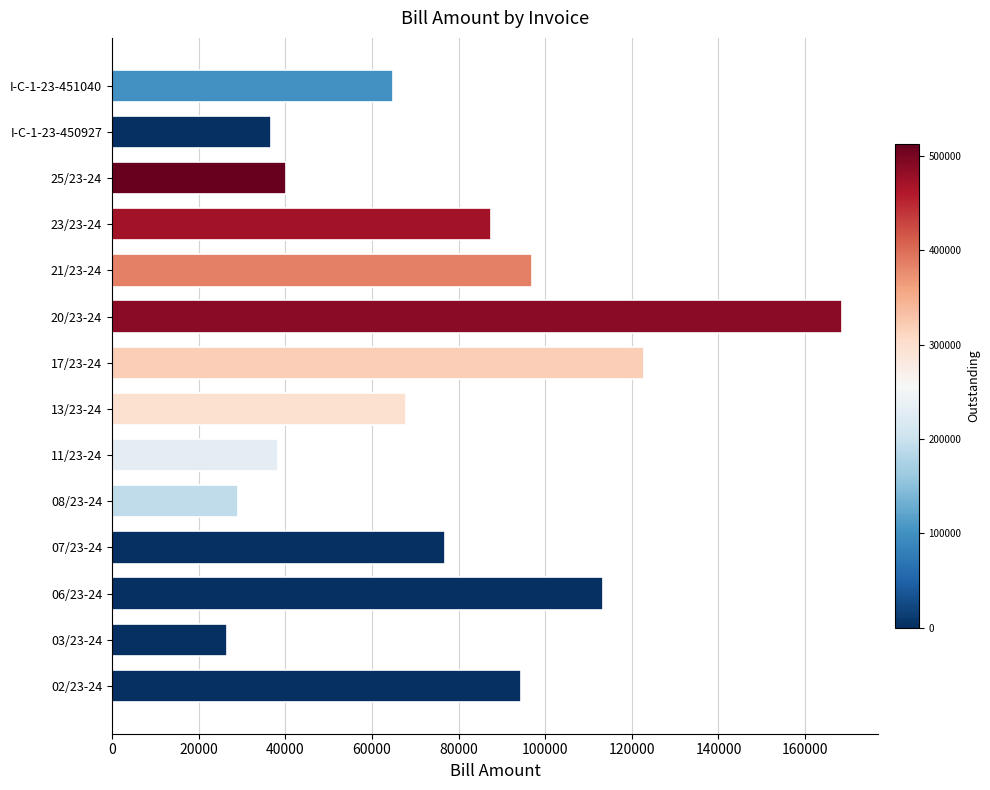

What is the difference between the second highest and second lowest values?

93728